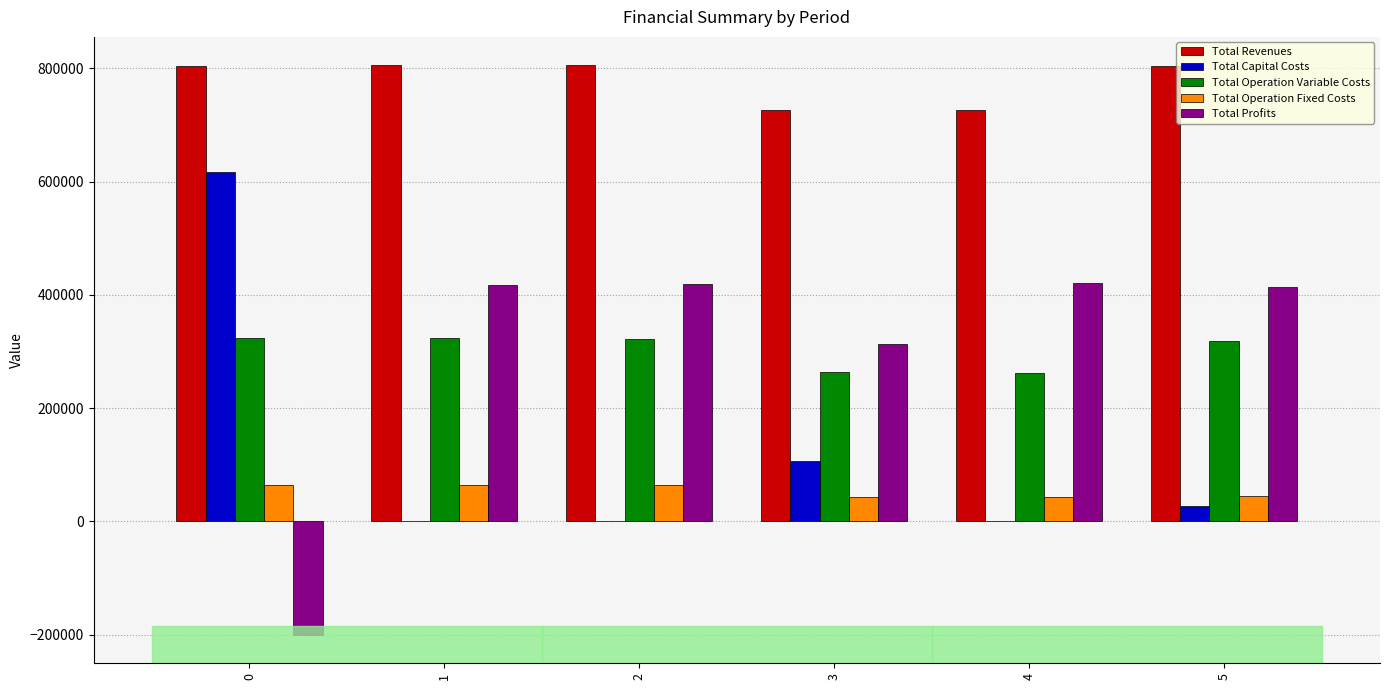

Are the bars grouped side by side (vs. stacked)?

Yes